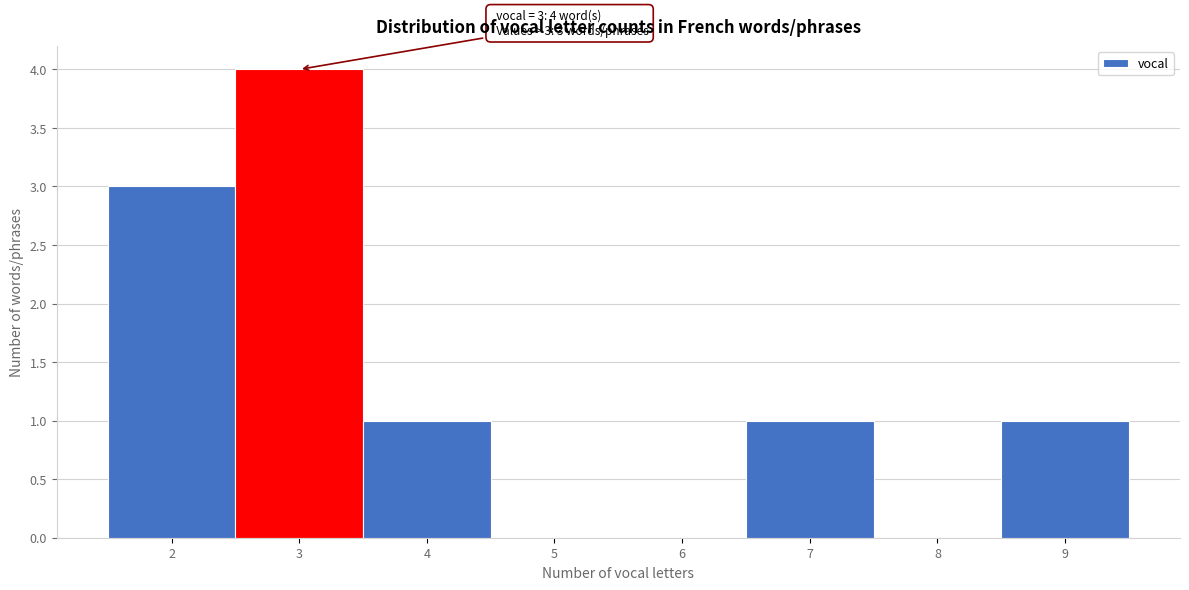

Which range on the x-axis has the tallest bar?

2.5 to 3.5